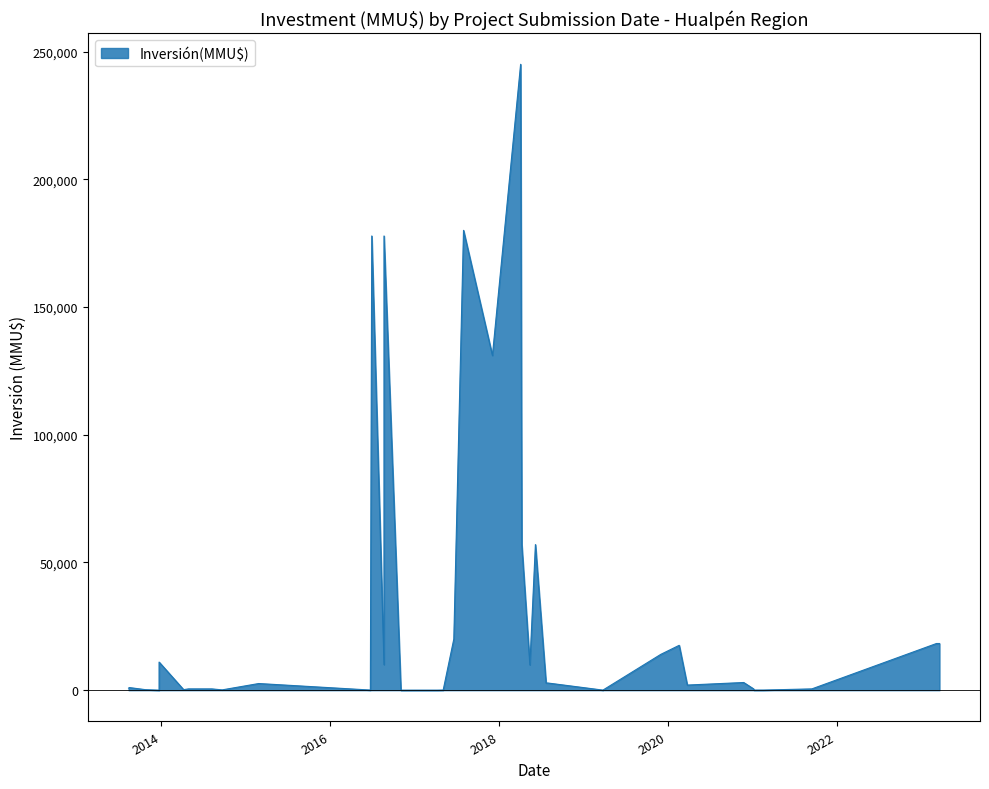

At which label is the value closest to 122500?

2017-12-04